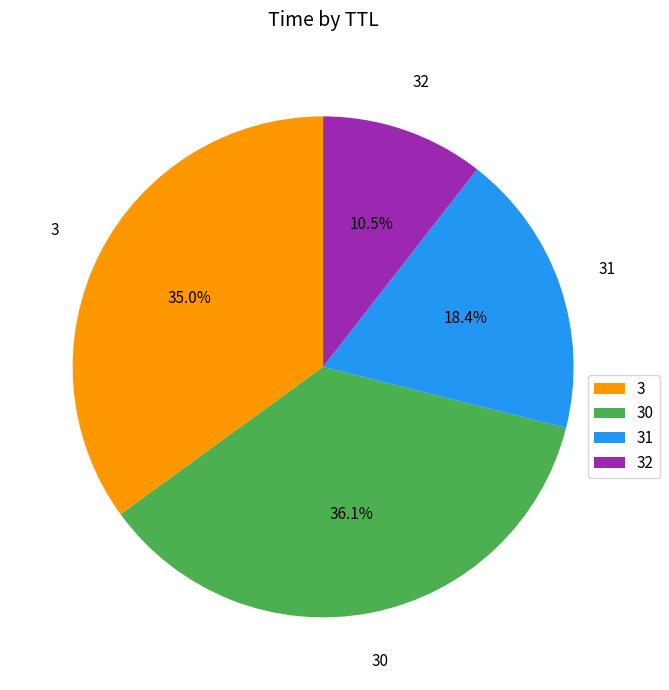

Do 32 and 31 together represent more than half of the pie?

No